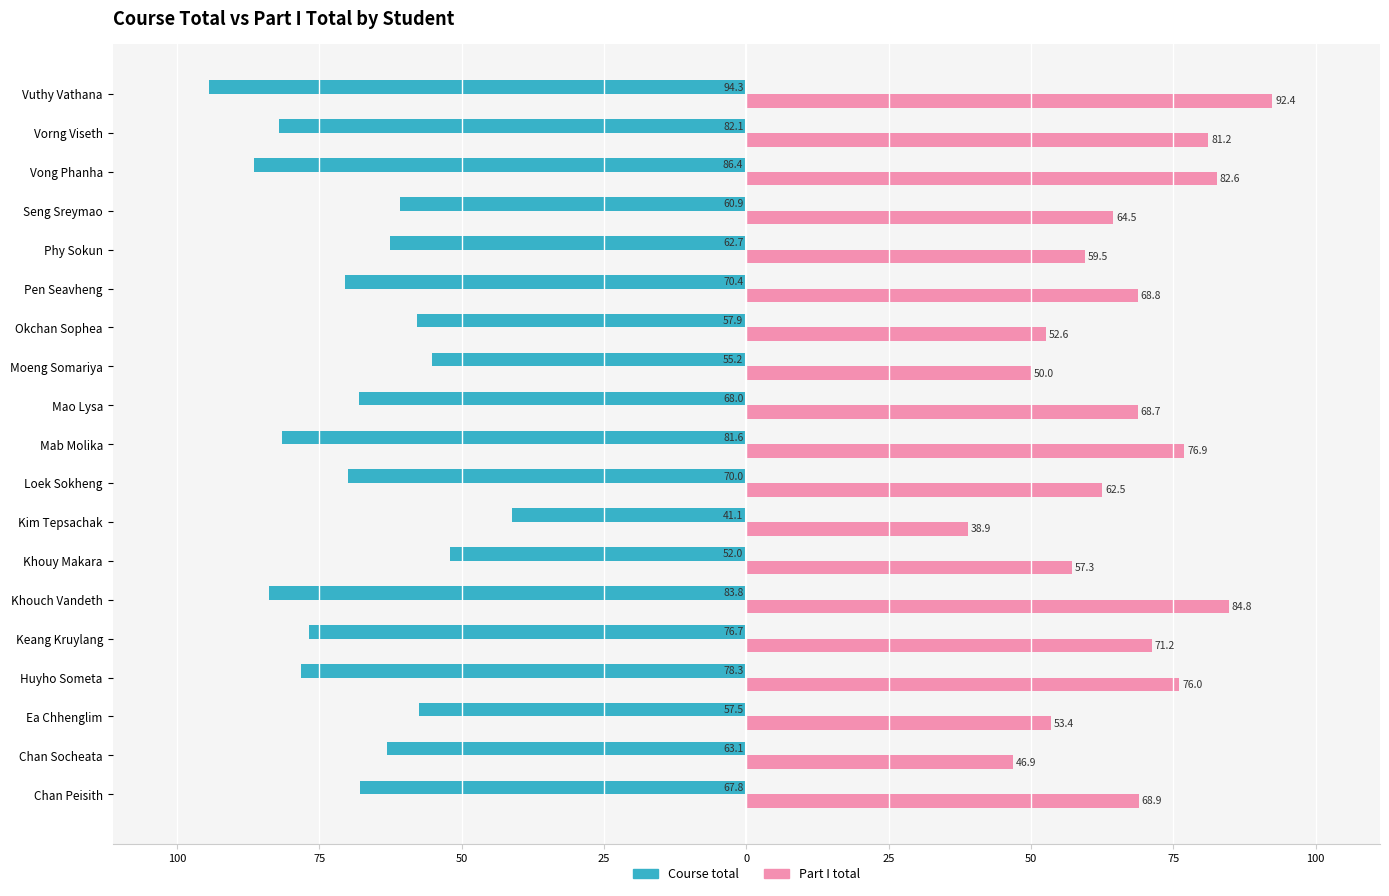

What is the label of the 8th bar from the left?

Kim Tepsachak